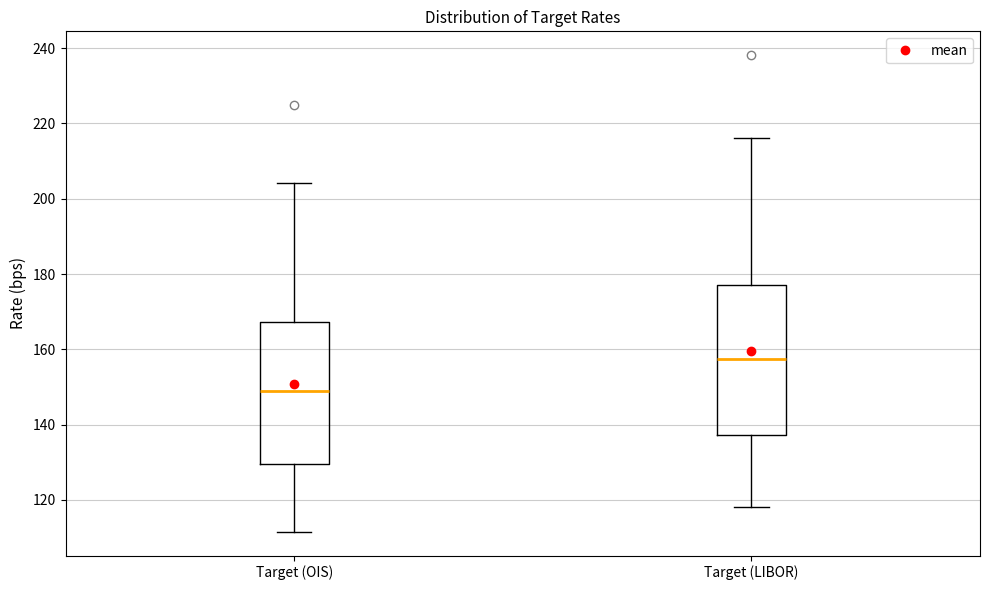

Comparing the boxes themselves (not the whiskers), which one is the tallest?

Target (LIBOR)